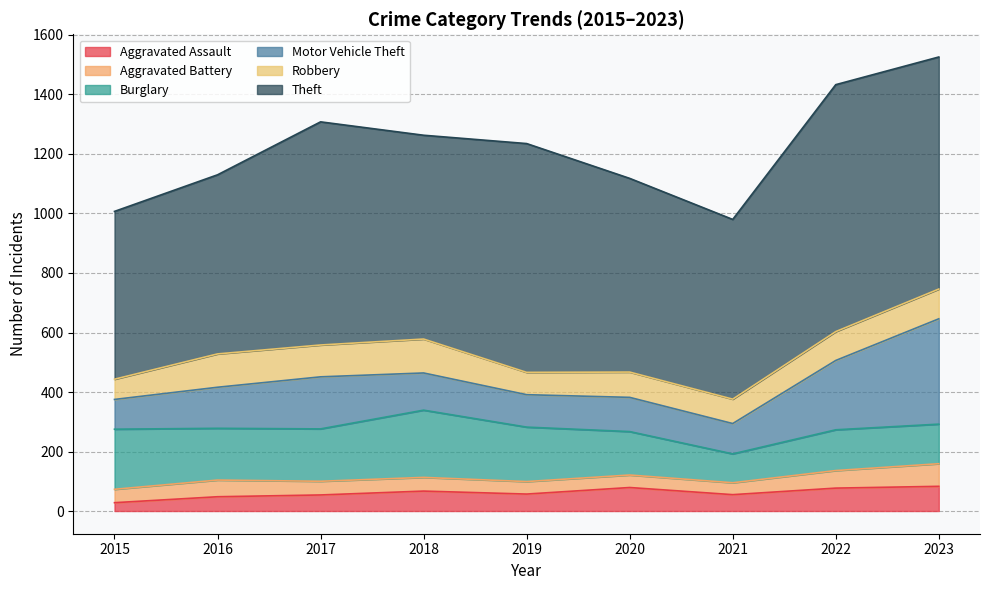

How many interior local peaks does the Robbery series have?

3